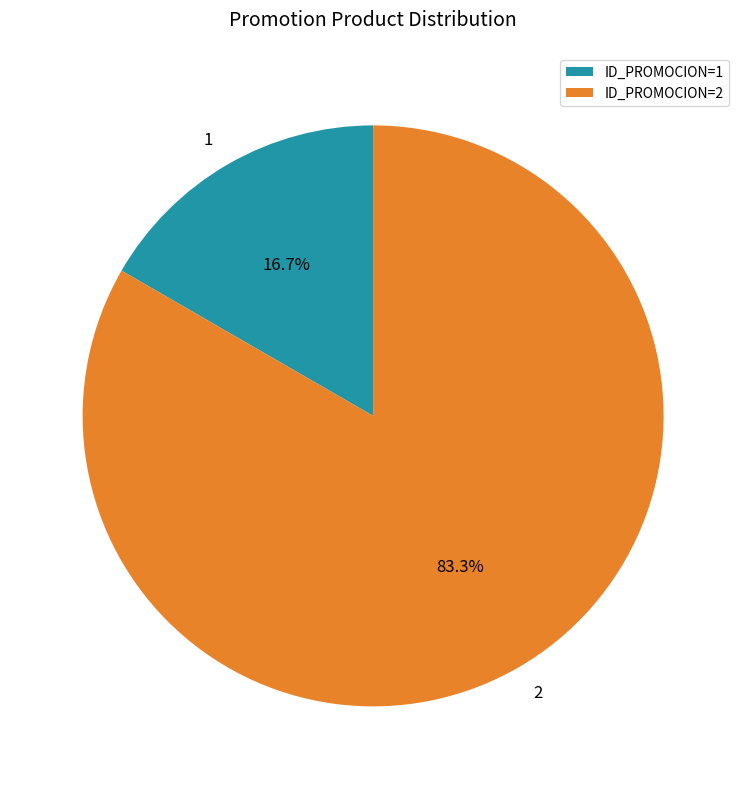

What is the largest slice in the pie chart?

ID_PROMOCION=2